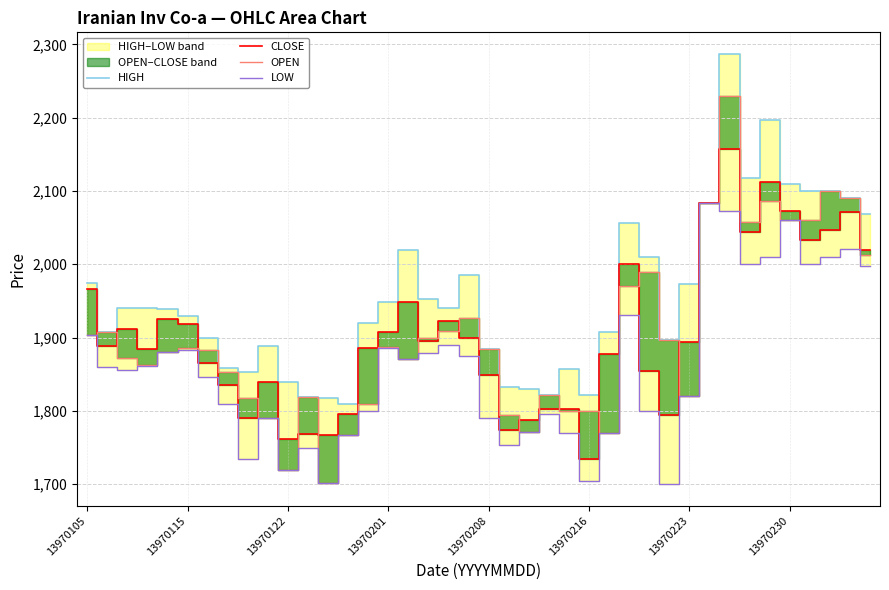

True or false: HIGH and LOW intersect in this chart.

False